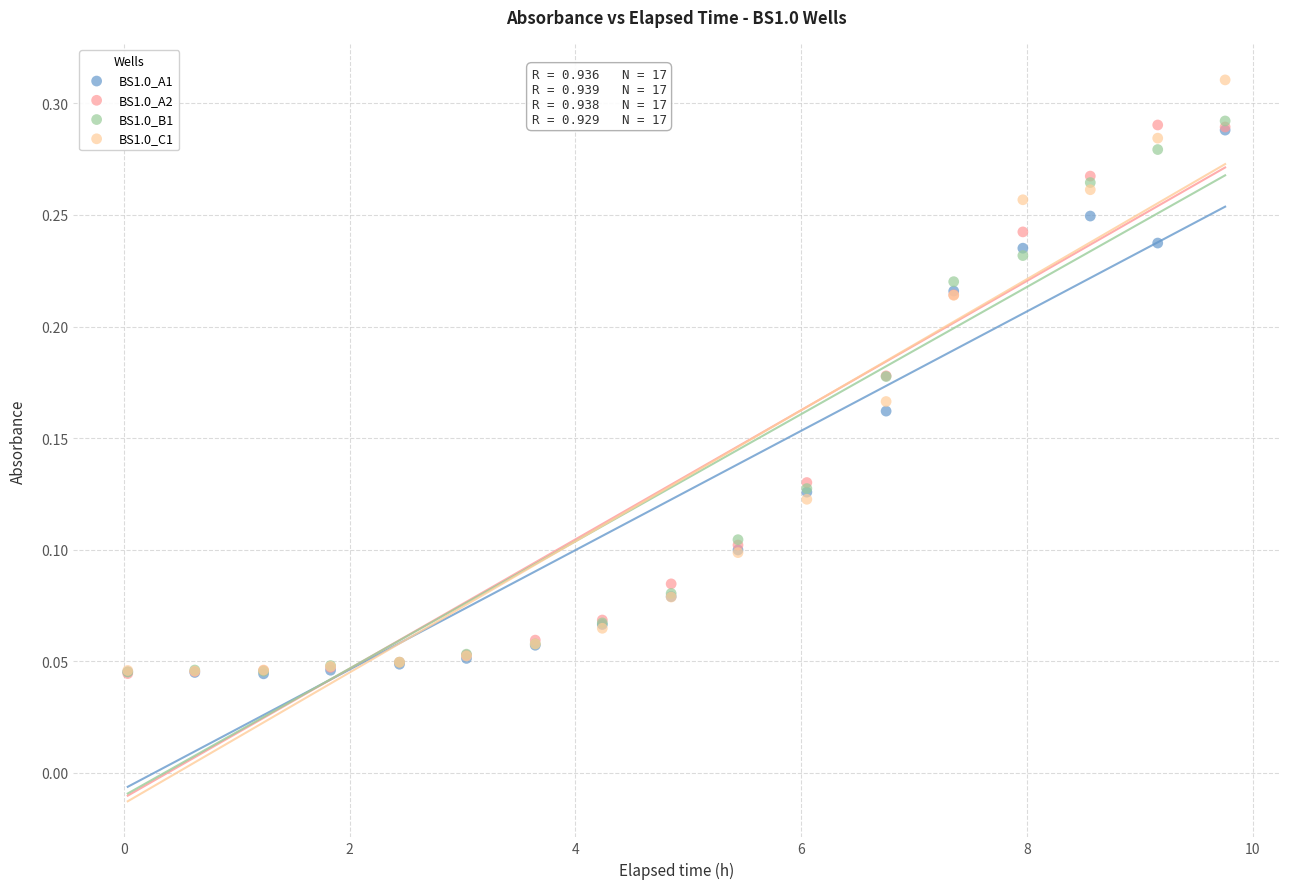

What are all the series names shown in the legend?

BS1.0_A1, BS1.0_A2, BS1.0_B1, BS1.0_C1